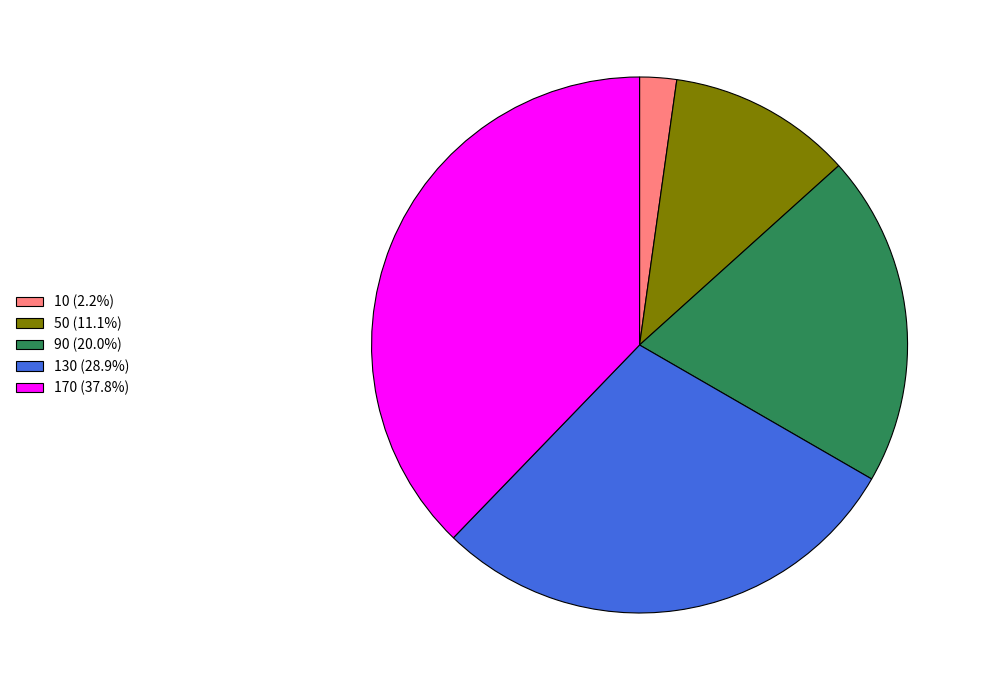

Combined, do 90 (20.0%) and 10 (2.2%) account for over 50%?

No